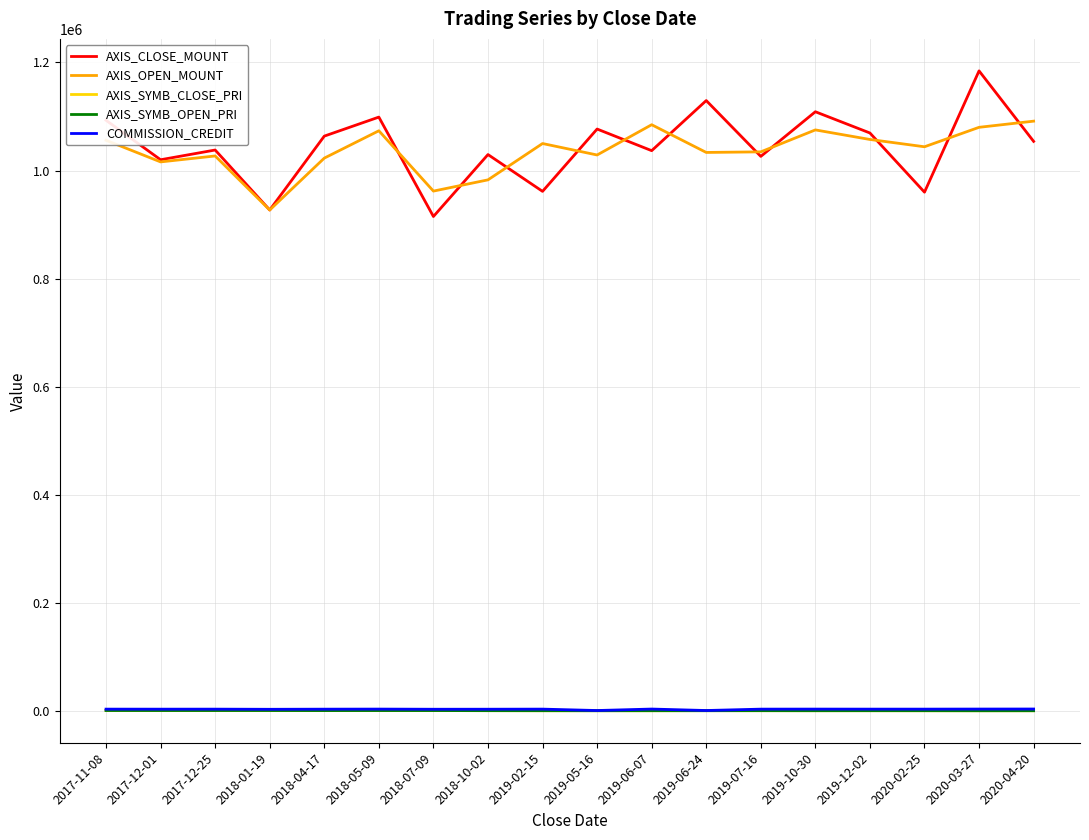

What value does the COMMISSION_CREDIT series have at 2019-10-30, to the nearest 50?

3650